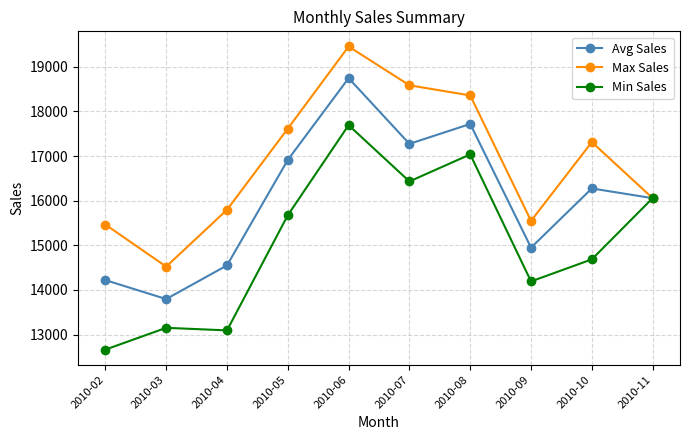

Which category has the lowest value in the Avg Sales series?

2010-03